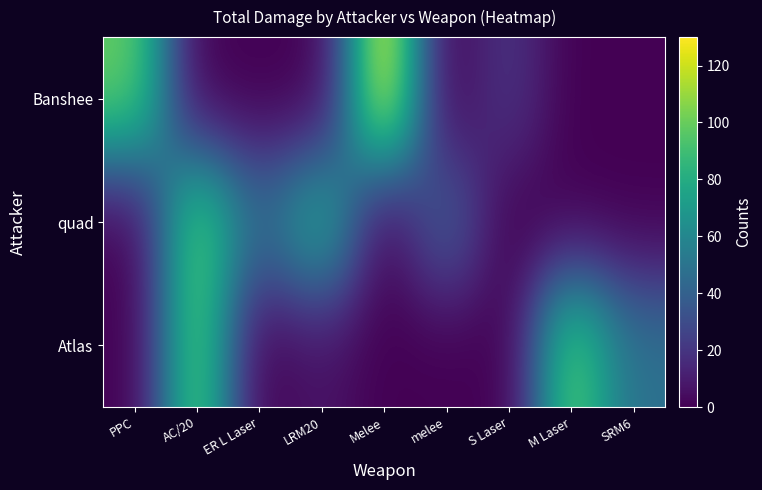

At how many categories does at least one series exceed 71?

5